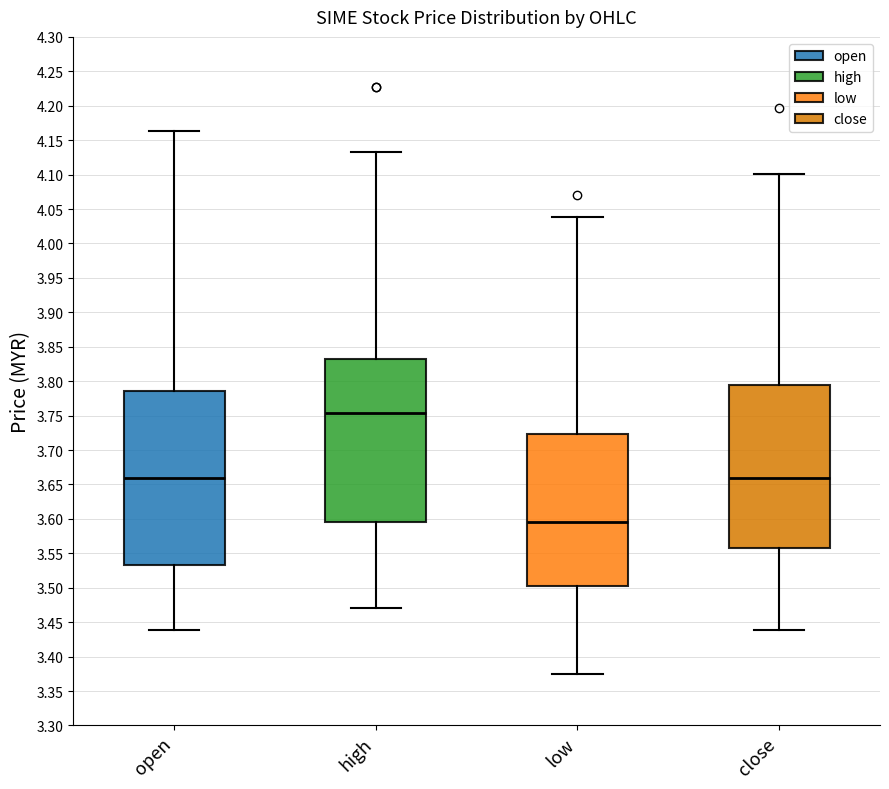

Comparing the boxes themselves (not the whiskers), which one is the tallest?

open